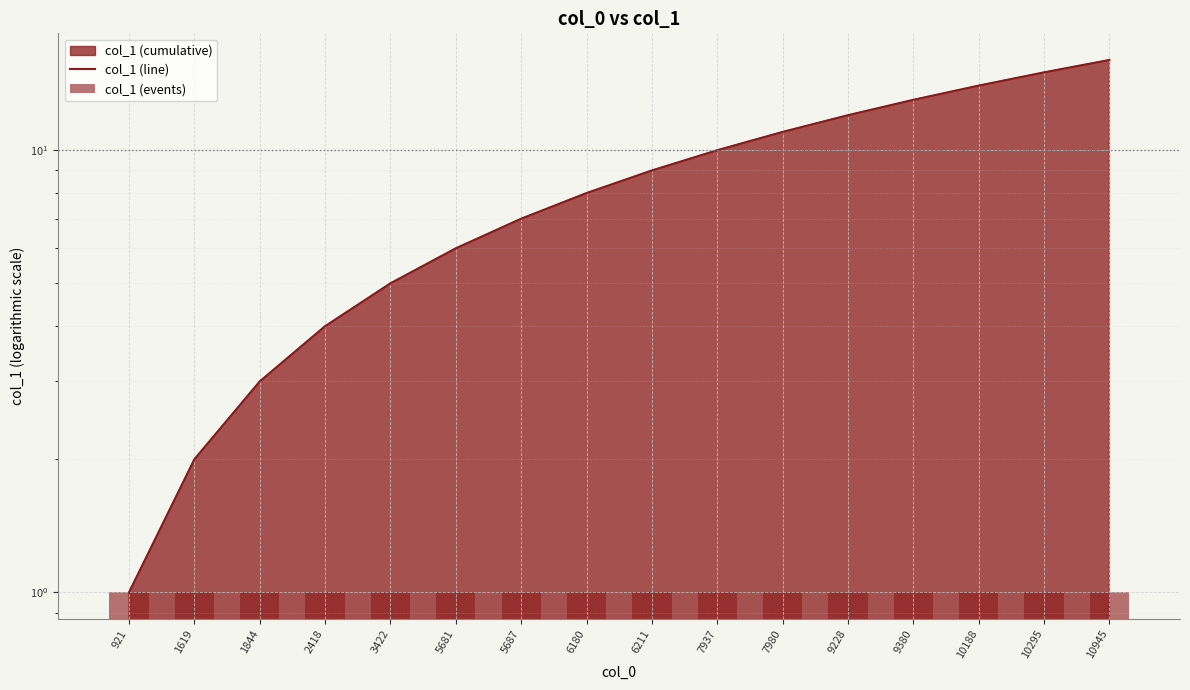

What value does the col_1 (events) series have at 6180?

1